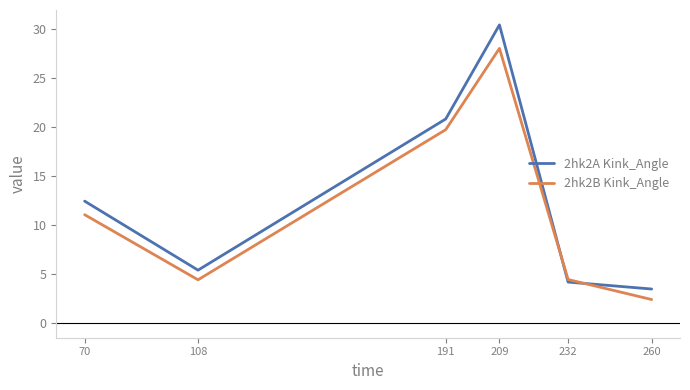

At which category does the chart reach its peak across all series?

209